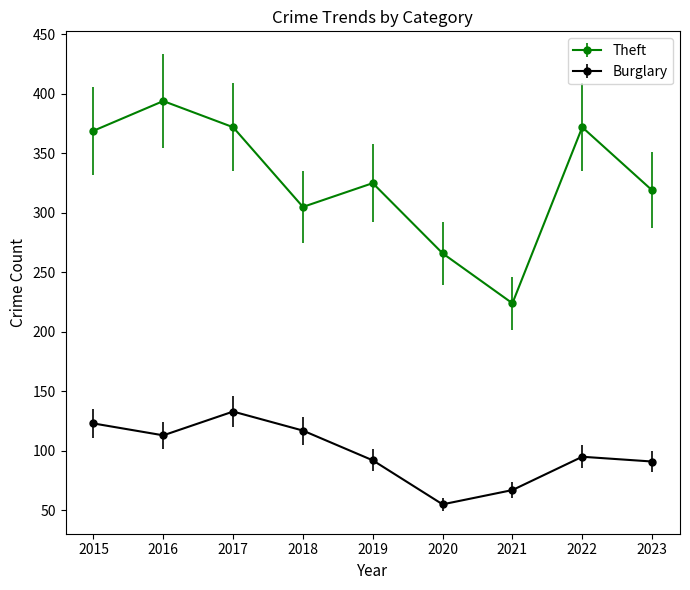

True or false: Burglary and Theft cross at least once.

False